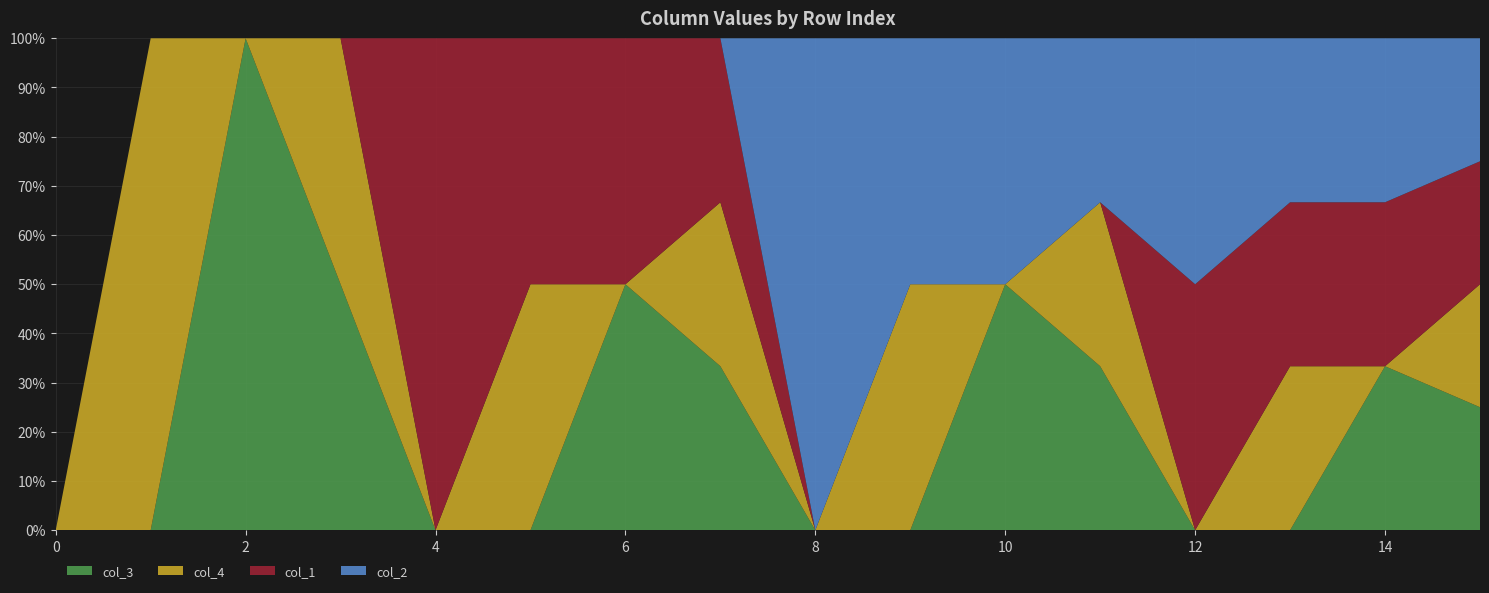

Reading right to left, extract all data points from this chart.

col_3: 15=1	14=1	13=0	12=0	11=1	10=1	9=0	8=0	7=1	6=1	5=0	4=0	3=1	2=1	1=0	0=0
col_4: 15=1	14=0	13=1	12=0	11=1	10=0	9=1	8=0	7=1	6=0	5=1	4=0	3=1	2=0	1=1	0=0
col_1: 15=1	14=1	13=1	12=1	11=0	10=0	9=0	8=0	7=1	6=1	5=1	4=1	3=0	2=0	1=0	0=0
col_2: 15=1	14=1	13=1	12=1	11=1	10=1	9=1	8=1	7=0	6=0	5=0	4=0	3=0	2=0	1=0	0=0